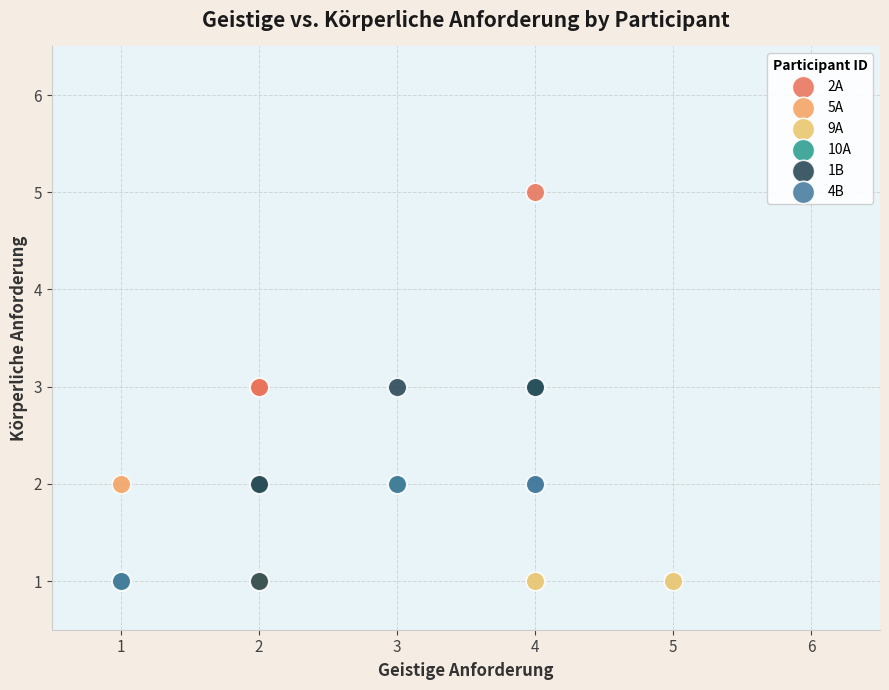

What are all the series names shown in the legend?

2A, 5A, 9A, 10A, 1B, 4B